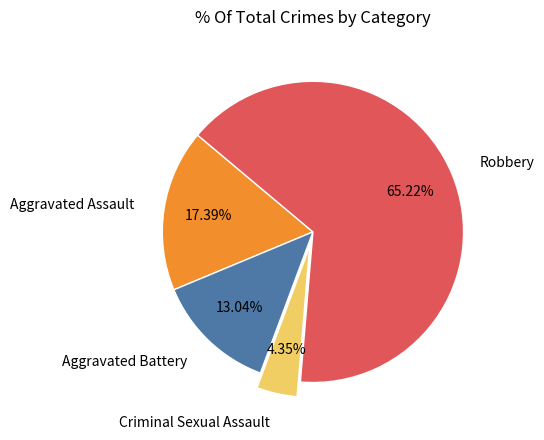

Combined, what portion of the pie is Aggravated Battery and Robbery?

78.3%